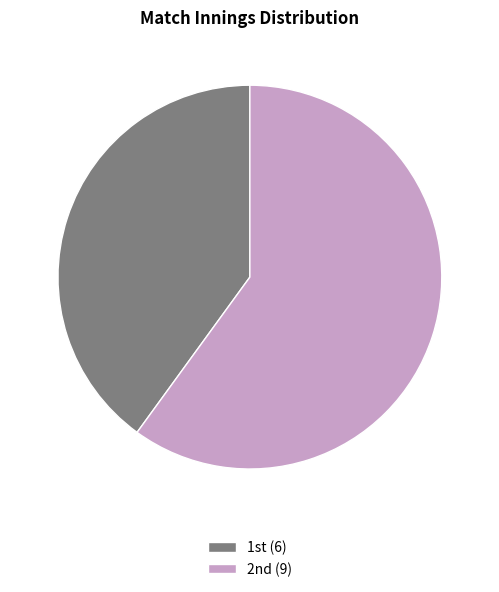

How many slices are in this pie chart?

2